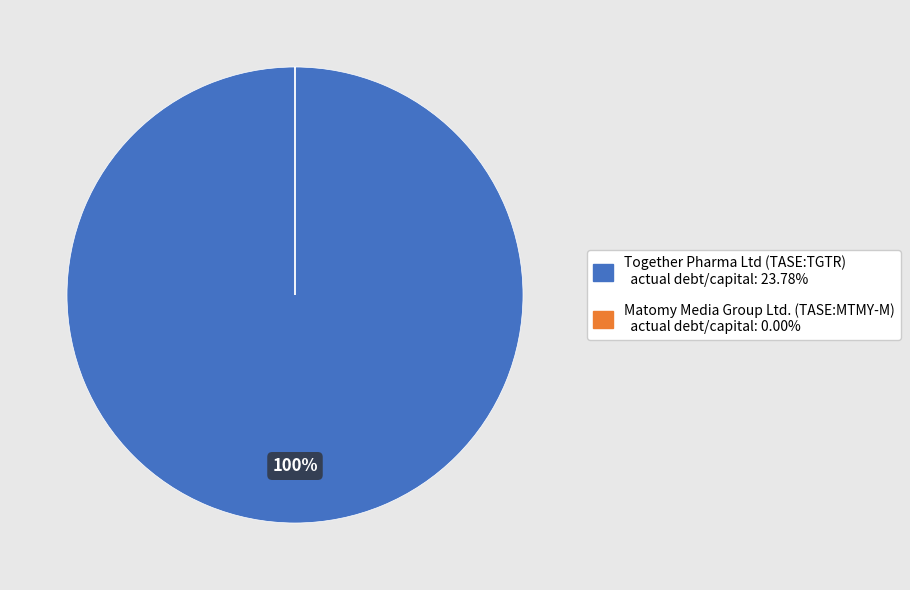

Is there a majority slice in this chart?

Yes